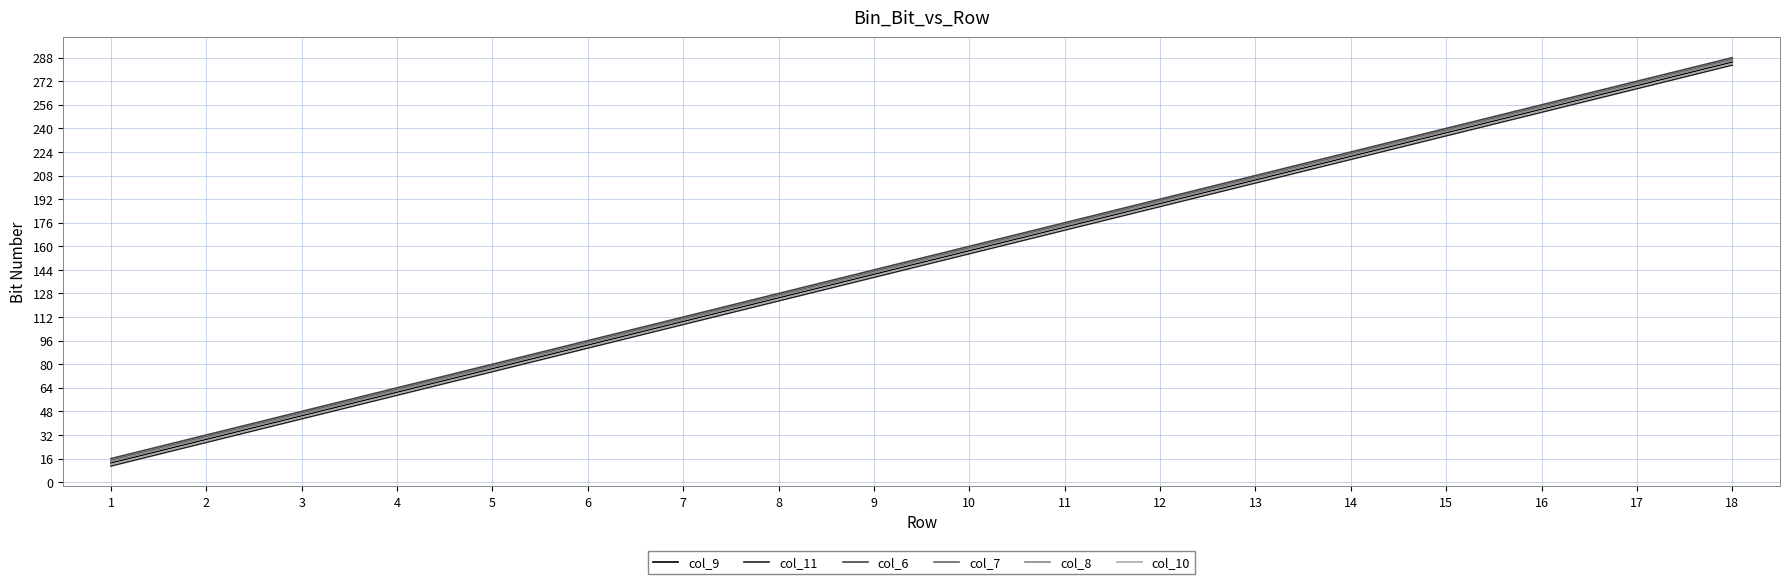

The value of col_11 at 14 is 330. True or false?

False